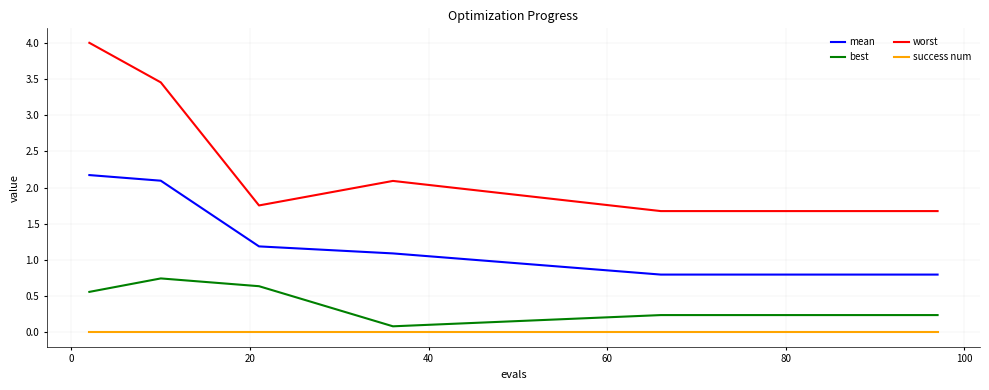

Rank the series by their maximum value, from highest to lowest.

worst, mean, best, success num